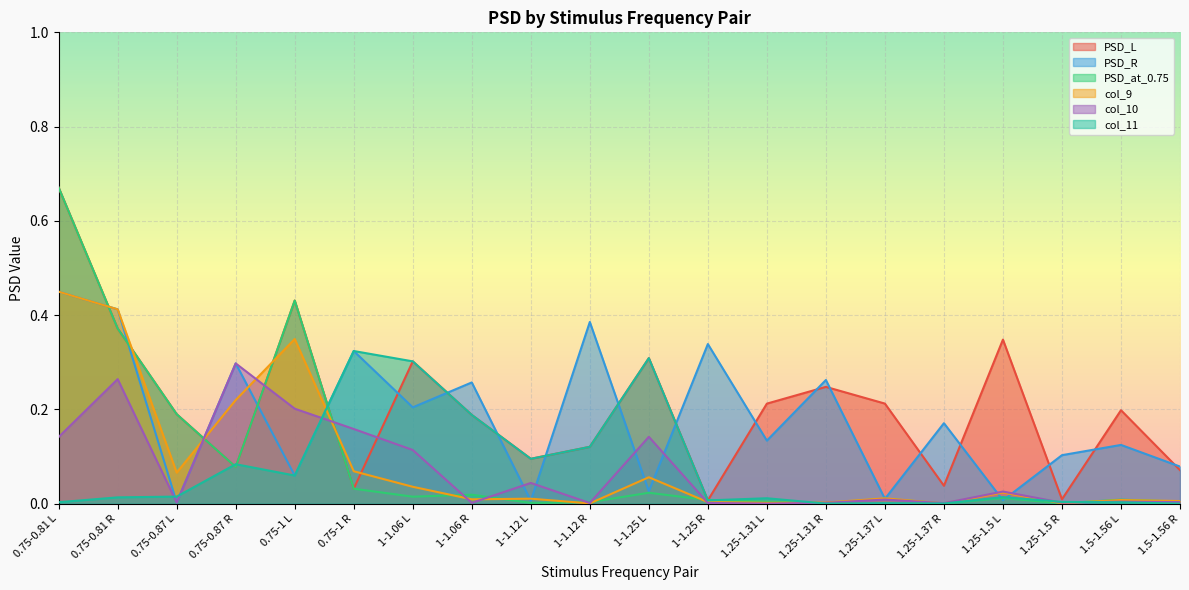

What position from the right is 1.5-1.56 L?

2